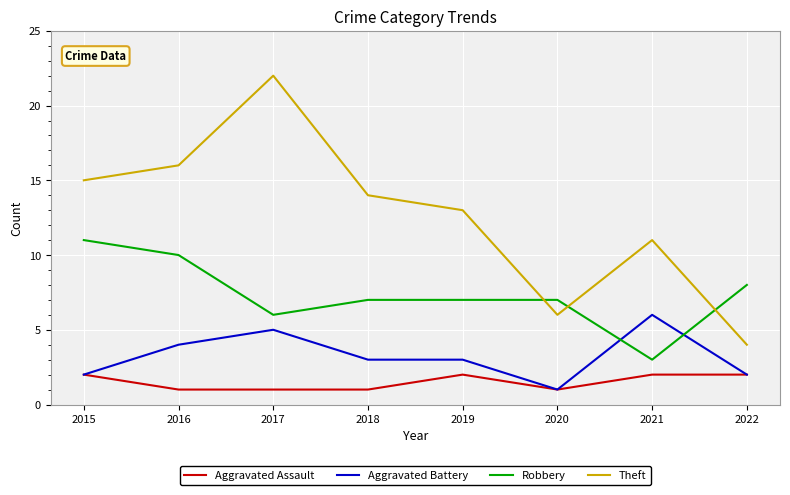

The value of Aggravated Battery at 2018 is 1. True or false?

False